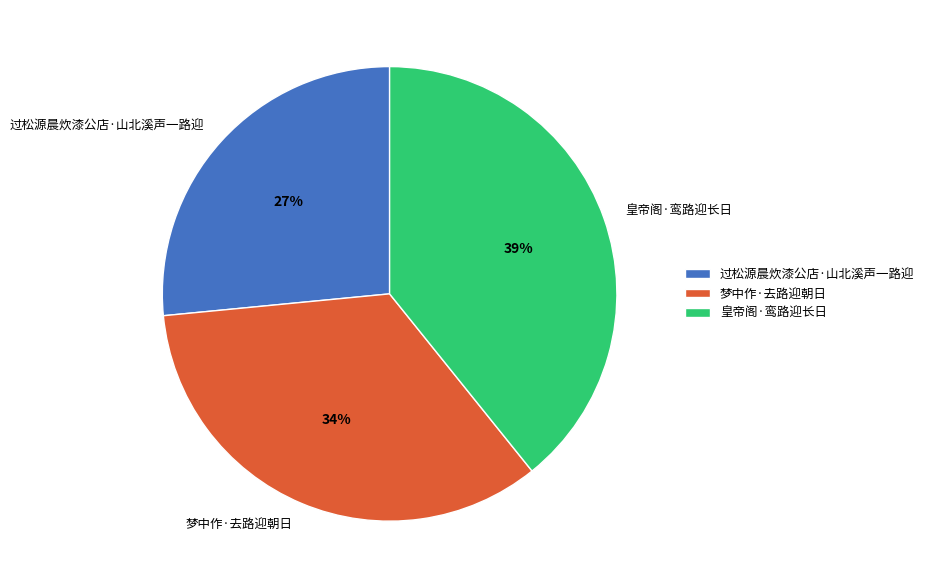

Approximately how many times larger is the value at 过松源晨炊漆公店·山北溪声一路迎 compared to 皇帝阁·鸾路迎长日?

0.7